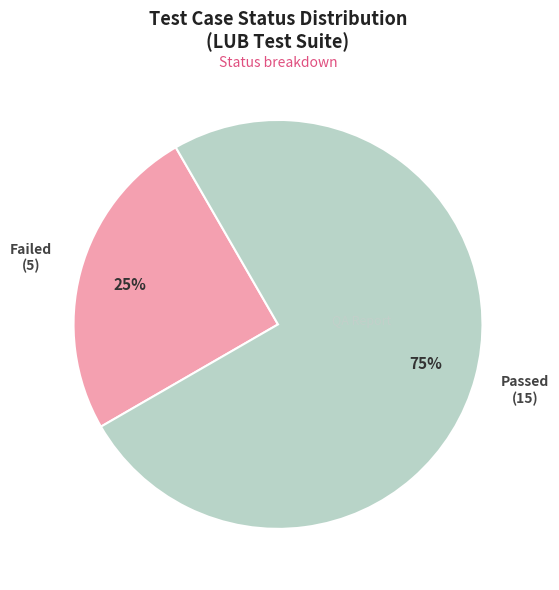

Is there any slice that represents more than half of the pie?

Yes